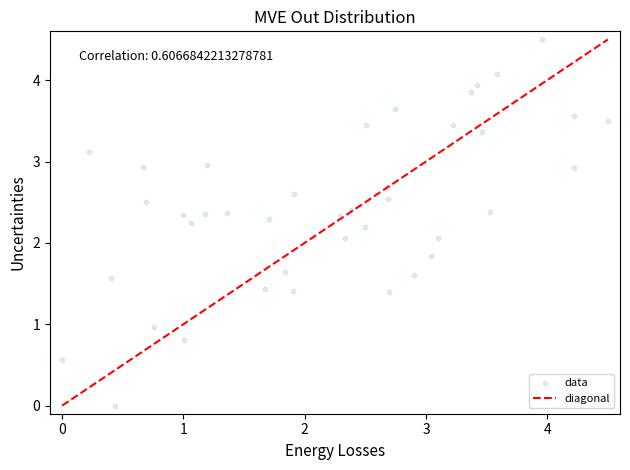

What is the range of X values (max minus min)?

4.5